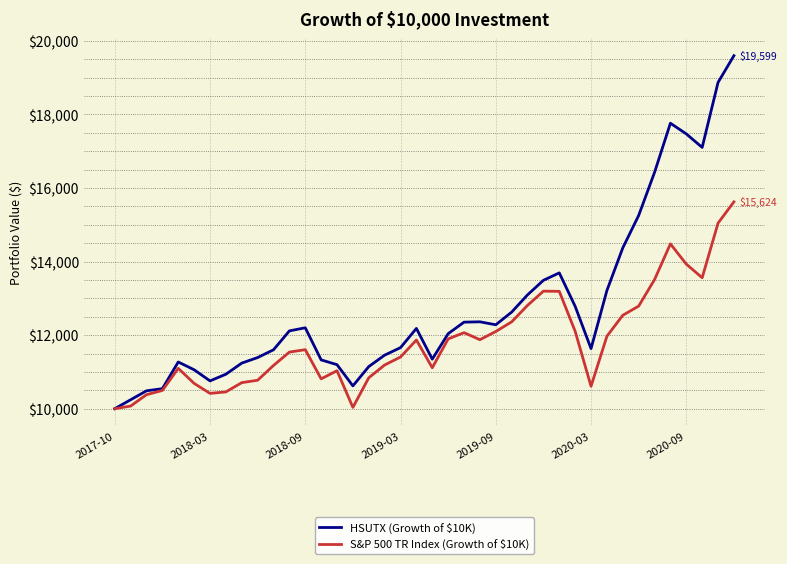

What is the lowest value of the S&P 500 TR Index (Growth of $10K) series?

10000.0